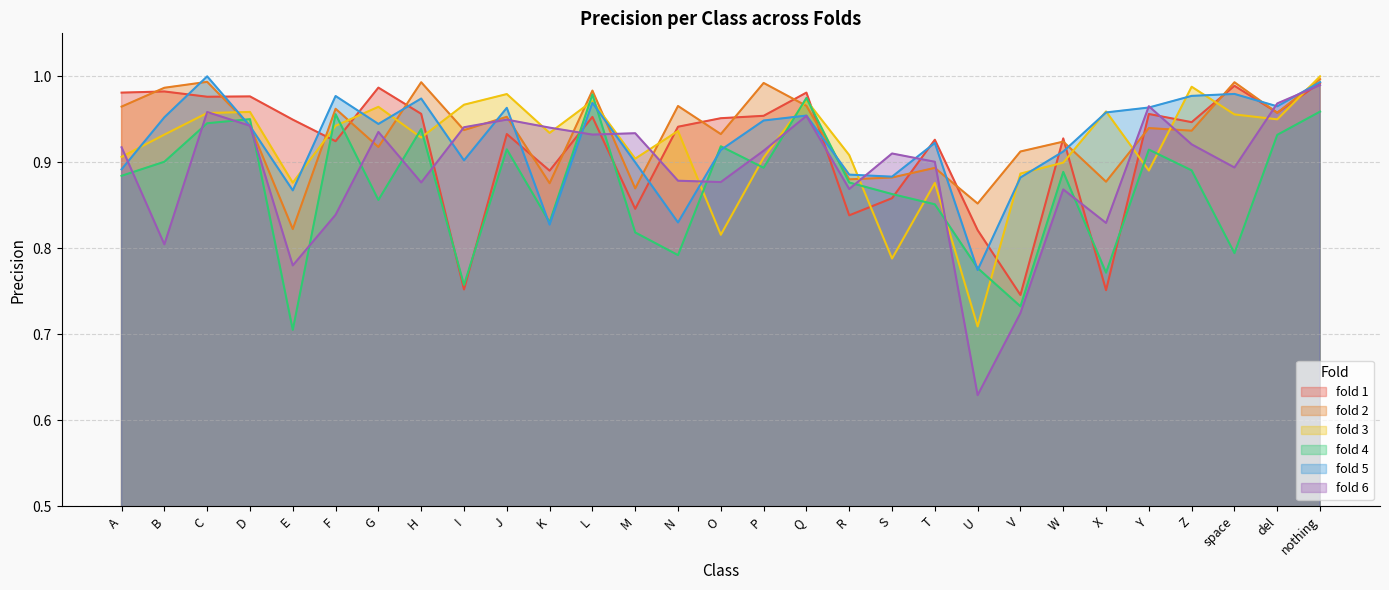

Reading left to right, extract all data points from this chart.

fold 1: A=1.0	B=1.0	C=1.0	D=1.0	E=0.9	F=0.9	G=1.0	H=1.0	I=0.8	J=0.9	K=0.9	L=1.0	M=0.8	N=0.9	O=1.0	P=1.0	Q=1.0	R=0.8	S=0.9	T=0.9	U=0.8	V=0.7	W=0.9	X=0.8	Y=1.0	Z=0.9	space=1.0	del=1.0	nothing=1.0
fold 2: A=1.0	B=1.0	C=1.0	D=0.9	E=0.8	F=1.0	G=0.9	H=1.0	I=0.9	J=1.0	K=0.9	L=1.0	M=0.9	N=1.0	O=0.9	P=1.0	Q=1.0	R=0.9	S=0.9	T=0.9	U=0.9	V=0.9	W=0.9	X=0.9	Y=0.9	Z=0.9	space=1.0	del=1.0	nothing=1.0
fold 3: A=0.9	B=0.9	C=1.0	D=1.0	E=0.9	F=0.9	G=1.0	H=0.9	I=1.0	J=1.0	K=0.9	L=1.0	M=0.9	N=0.9	O=0.8	P=0.9	Q=1.0	R=0.9	S=0.8	T=0.9	U=0.7	V=0.9	W=0.9	X=1.0	Y=0.9	Z=1.0	space=1.0	del=0.9	nothing=1.0
fold 4: A=0.9	B=0.9	C=0.9	D=1.0	E=0.7	F=1.0	G=0.9	H=0.9	I=0.8	J=0.9	K=0.8	L=1.0	M=0.8	N=0.8	O=0.9	P=0.9	Q=1.0	R=0.9	S=0.9	T=0.9	U=0.8	V=0.7	W=0.9	X=0.8	Y=0.9	Z=0.9	space=0.8	del=0.9	nothing=1.0
fold 5: A=0.9	B=1.0	C=1.0	D=0.9	E=0.9	F=1.0	G=0.9	H=1.0	I=0.9	J=1.0	K=0.8	L=1.0	M=0.9	N=0.8	O=0.9	P=0.9	Q=1.0	R=0.9	S=0.9	T=0.9	U=0.8	V=0.9	W=0.9	X=1.0	Y=1.0	Z=1.0	space=1.0	del=1.0	nothing=1.0
fold 6: A=0.9	B=0.8	C=1.0	D=0.9	E=0.8	F=0.8	G=0.9	H=0.9	I=0.9	J=0.9	K=0.9	L=0.9	M=0.9	N=0.9	O=0.9	P=0.9	Q=1.0	R=0.9	S=0.9	T=0.9	U=0.6	V=0.7	W=0.9	X=0.8	Y=1.0	Z=0.9	space=0.9	del=1.0	nothing=1.0